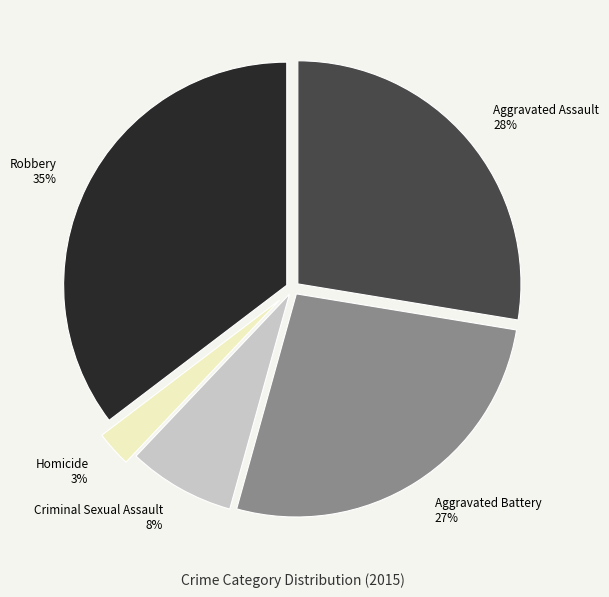

How many slices are in this pie chart?

5